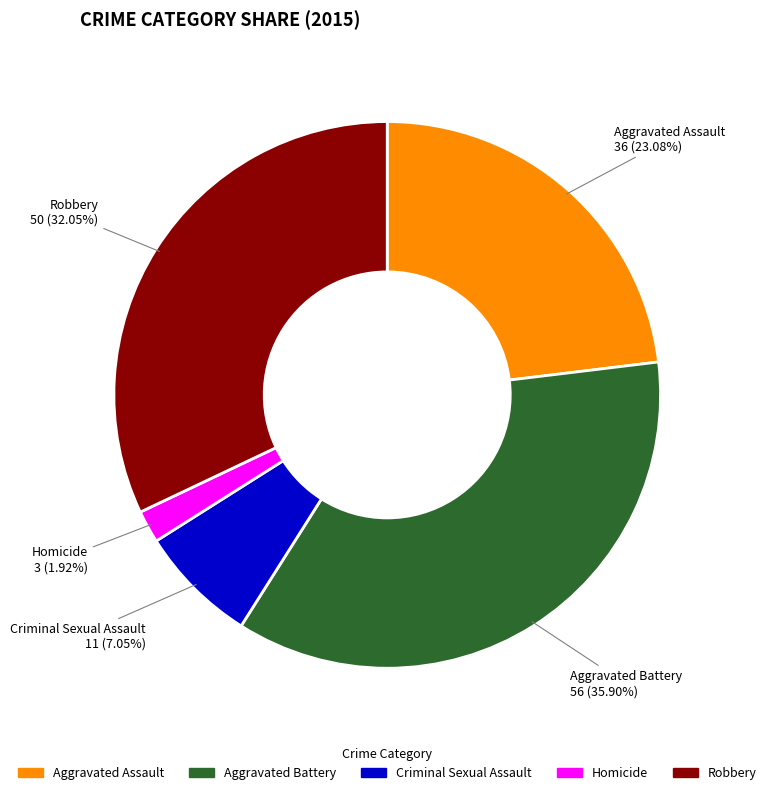

True or false: Homicide accounts for 8% of the total.

False